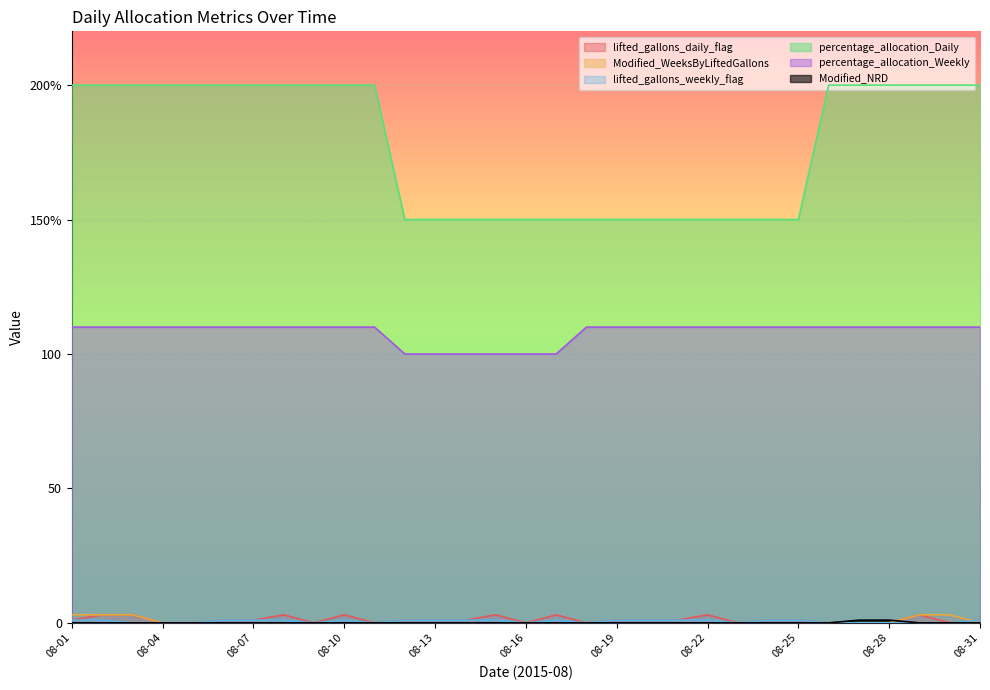

Reading right to left, transcribe all the data shown in this chart.

lifted_gallons_daily_flag: 08-31=1	08-30=0	08-29=3	08-28=0	08-27=0	08-26=0	08-25=1	08-24=1	08-23=0	08-22=3	08-21=1	08-20=1	08-19=1	08-18=0	08-17=3	08-16=0	08-15=3	08-14=1	08-13=1	08-12=1	08-11=0	08-10=3	08-09=0	08-08=3	08-07=1	08-06=1	08-05=0	08-04=0	08-03=3	08-02=3	08-01=1
Modified_WeeksByLiftedGallons: 08-31=0	08-30=3	08-29=3	08-28=0	08-27=0	08-26=0	08-25=0	08-24=0	08-23=0	08-22=0	08-21=0	08-20=0	08-19=0	08-18=0	08-17=0	08-16=0	08-15=0	08-14=0	08-13=0	08-12=0	08-11=0	08-10=0	08-09=0	08-08=0	08-07=0	08-06=0	08-05=0	08-04=0	08-03=3	08-02=3	08-01=3
lifted_gallons_weekly_flag: 08-31=1	08-30=0	08-29=0	08-28=0	08-27=0	08-26=0	08-25=1	08-24=1	08-23=0	08-22=1	08-21=1	08-20=1	08-19=1	08-18=0	08-17=1	08-16=0	08-15=1	08-14=1	08-13=1	08-12=1	08-11=0	08-10=1	08-09=0	08-08=1	08-07=1	08-06=1	08-05=0	08-04=0	08-03=0	08-02=1	08-01=1
percentage_allocation_Daily: 08-31=200	08-30=200	08-29=200	08-28=200	08-27=200	08-26=200	08-25=150	08-24=150	08-23=150	08-22=150	08-21=150	08-20=150	08-19=150	08-18=150	08-17=150	08-16=150	08-15=150	08-14=150	08-13=150	08-12=150	08-11=200	08-10=200	08-09=200	08-08=200	08-07=200	08-06=200	08-05=200	08-04=200	08-03=200	08-02=200	08-01=200
percentage_allocation_Weekly: 08-31=110	08-30=110	08-29=110	08-28=110	08-27=110	08-26=110	08-25=110	08-24=110	08-23=110	08-22=110	08-21=110	08-20=110	08-19=110	08-18=110	08-17=100	08-16=100	08-15=100	08-14=100	08-13=100	08-12=100	08-11=110	08-10=110	08-09=110	08-08=110	08-07=110	08-06=110	08-05=110	08-04=110	08-03=110	08-02=110	08-01=110
Modified_NRD: 08-31=0	08-30=0	08-29=0	08-28=1	08-27=1	08-26=0	08-25=0	08-24=0	08-23=0	08-22=0	08-21=0	08-20=0	08-19=0	08-18=0	08-17=0	08-16=0	08-15=0	08-14=0	08-13=0	08-12=0	08-11=0	08-10=0	08-09=0	08-08=0	08-07=0	08-06=0	08-05=0	08-04=0	08-03=0	08-02=0	08-01=0